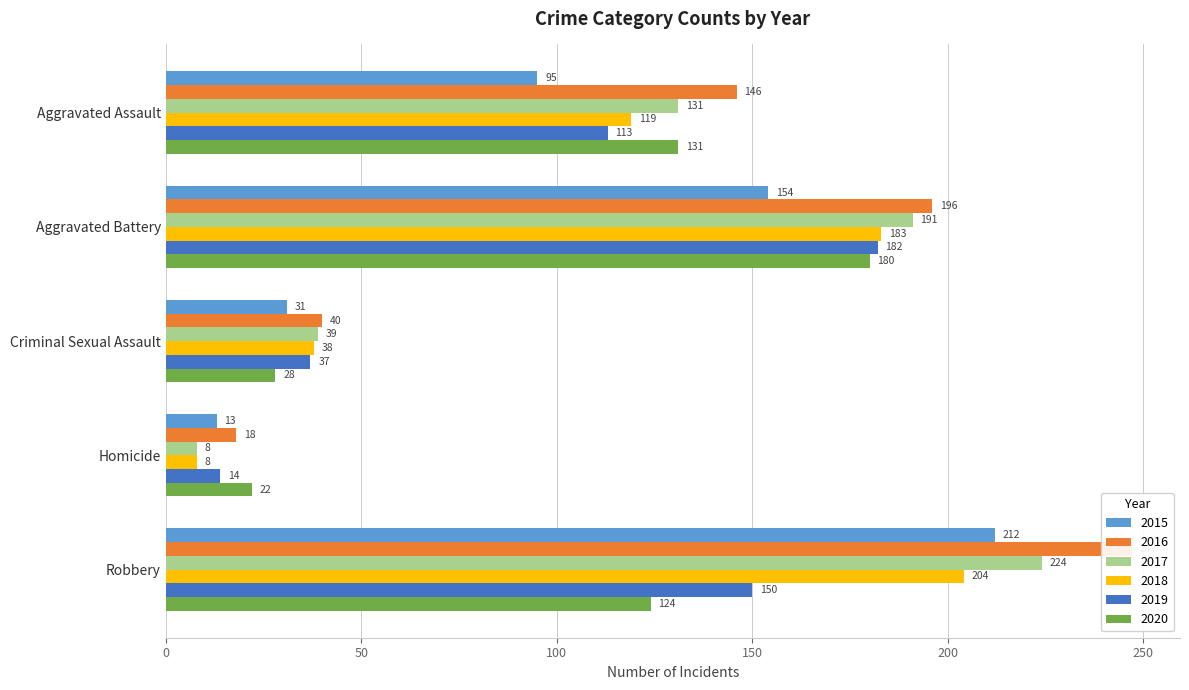

What is the difference between the maximum and minimum values in the 2017 series?

216